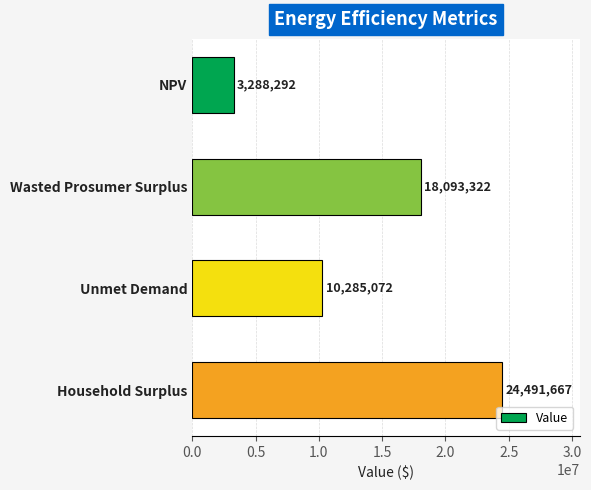

Rank the categories by value from lowest to highest.

NPV, Unmet Demand, Wasted Prosumer Surplus, Household Surplus